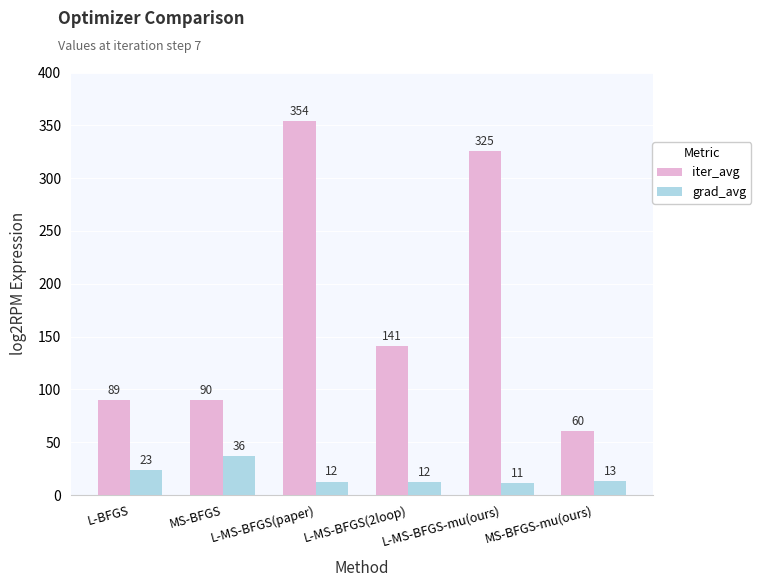

What is the total value across all series at MS-BFGS-mu(ours)?

74.3